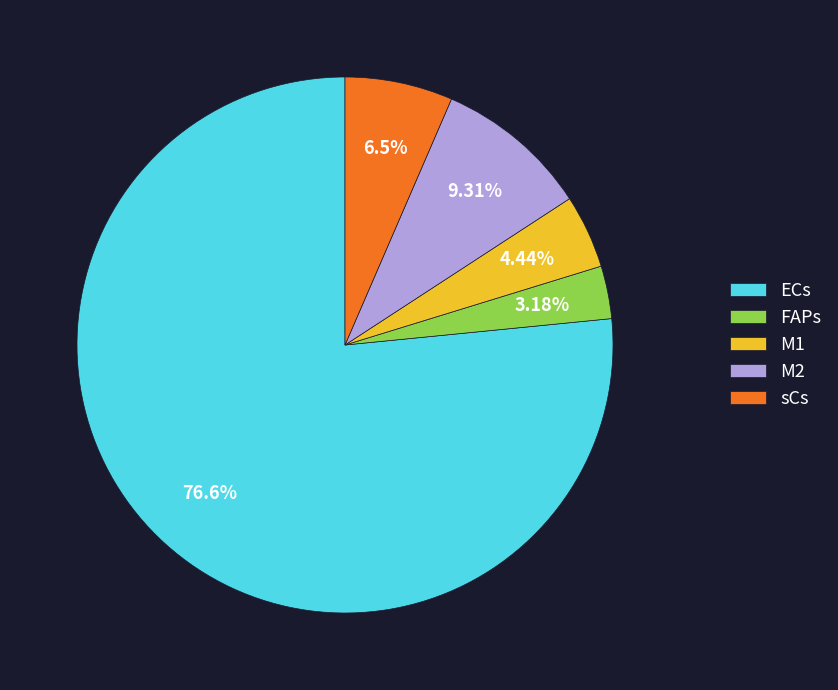

Between ECs and sCs, which is larger?

ECs